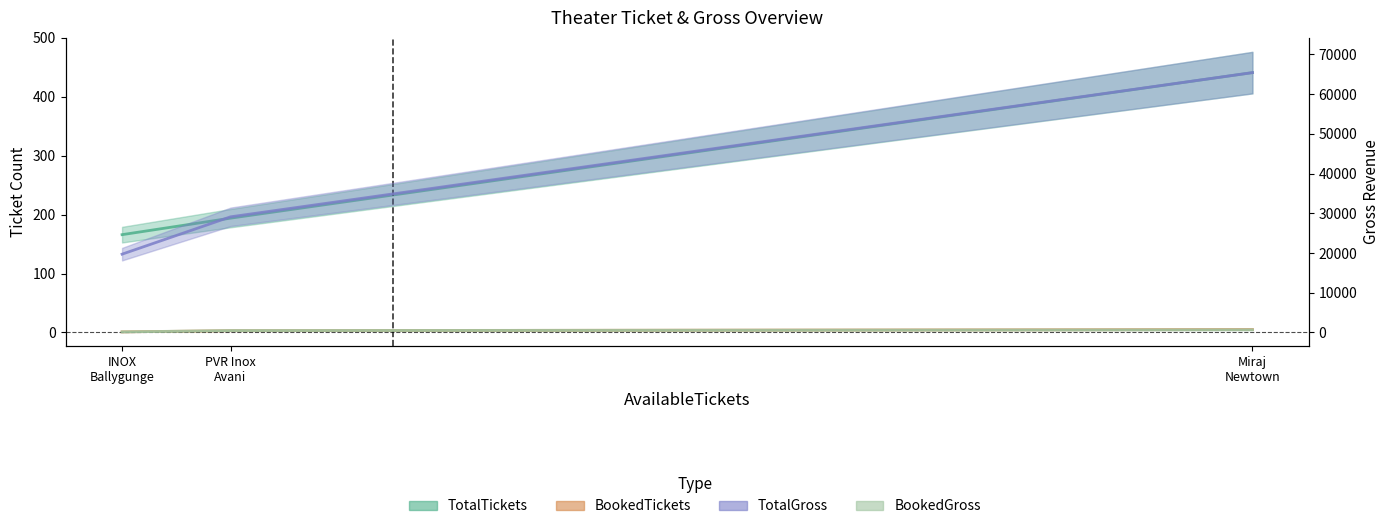

Reading left to right, extract all data points from this chart.

TotalTickets: 166	194	441
BookedTickets: 1	3	5
TotalGross: 19696	29100	65432
BookedGross: 112	450	636